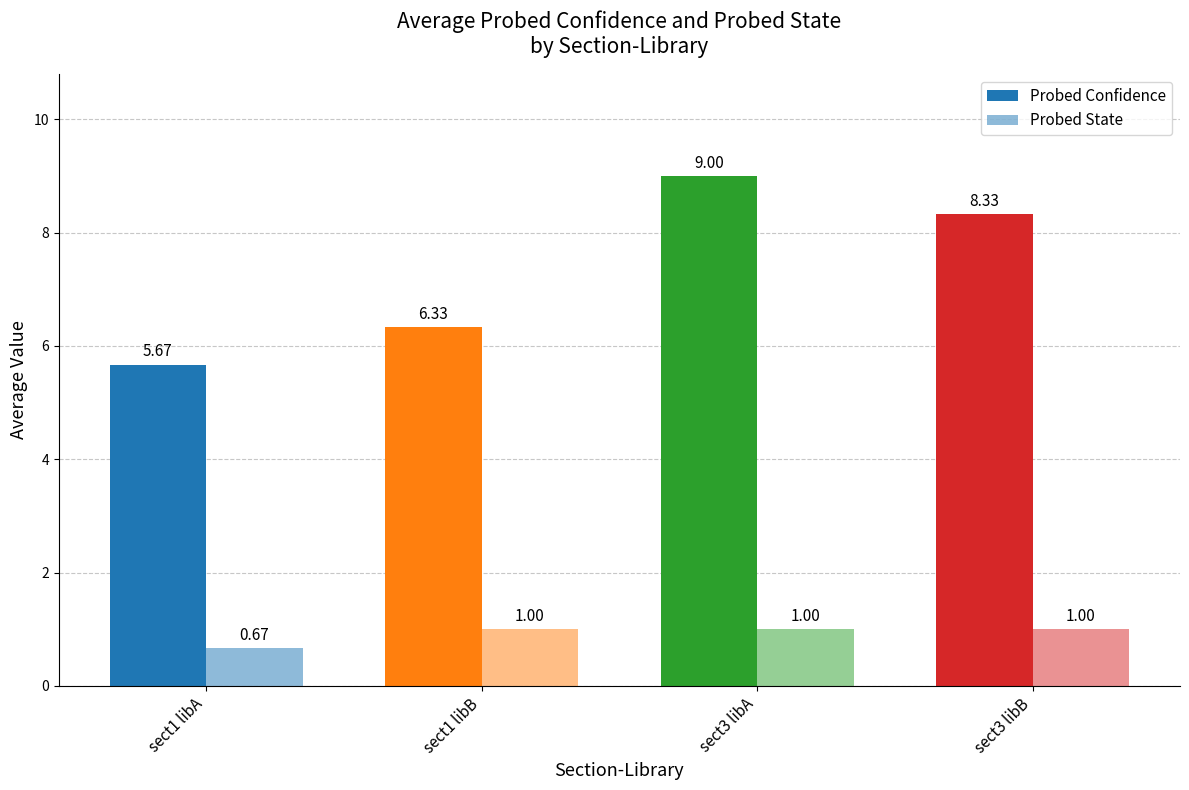

Does the chart contain stacked bars?

No